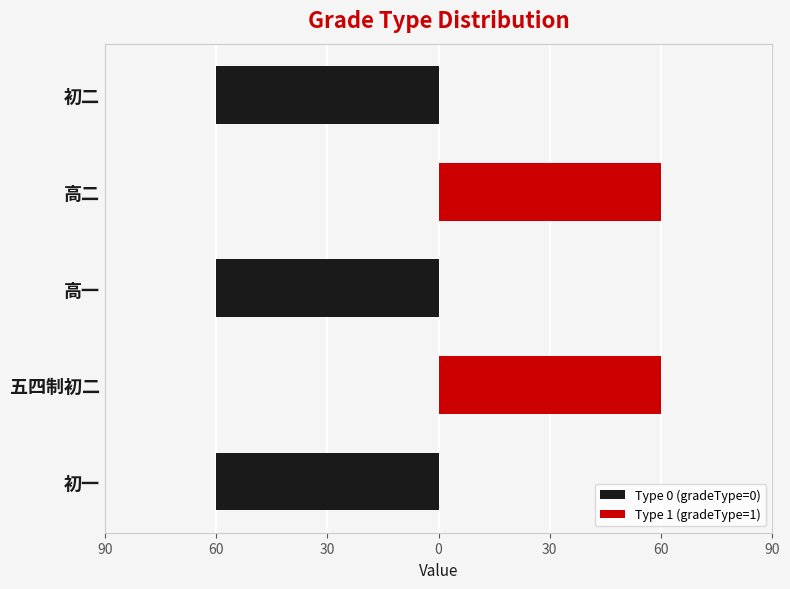

At how many categories does at least one series exceed 2?

2